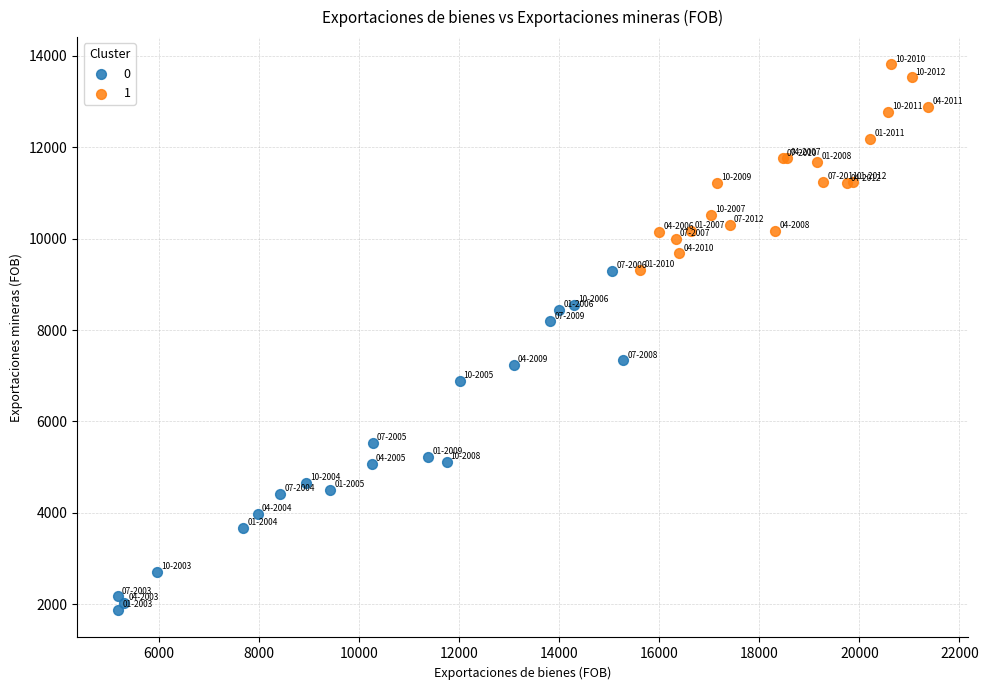

Which series contains the lowest Y value?

0